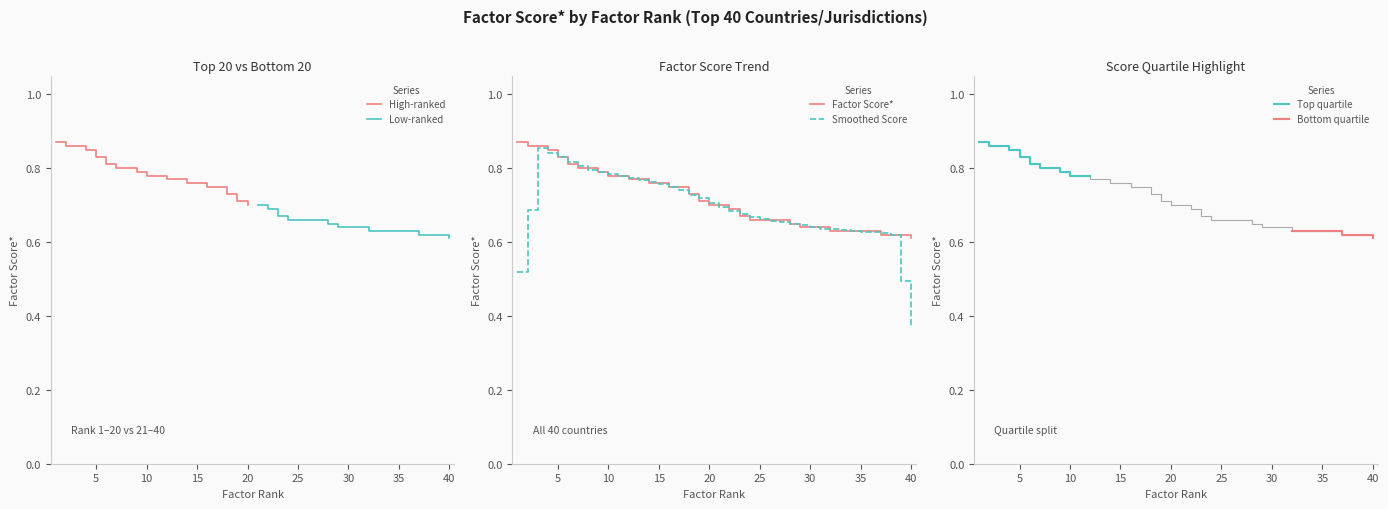

How many categories are shown in the chart?

40